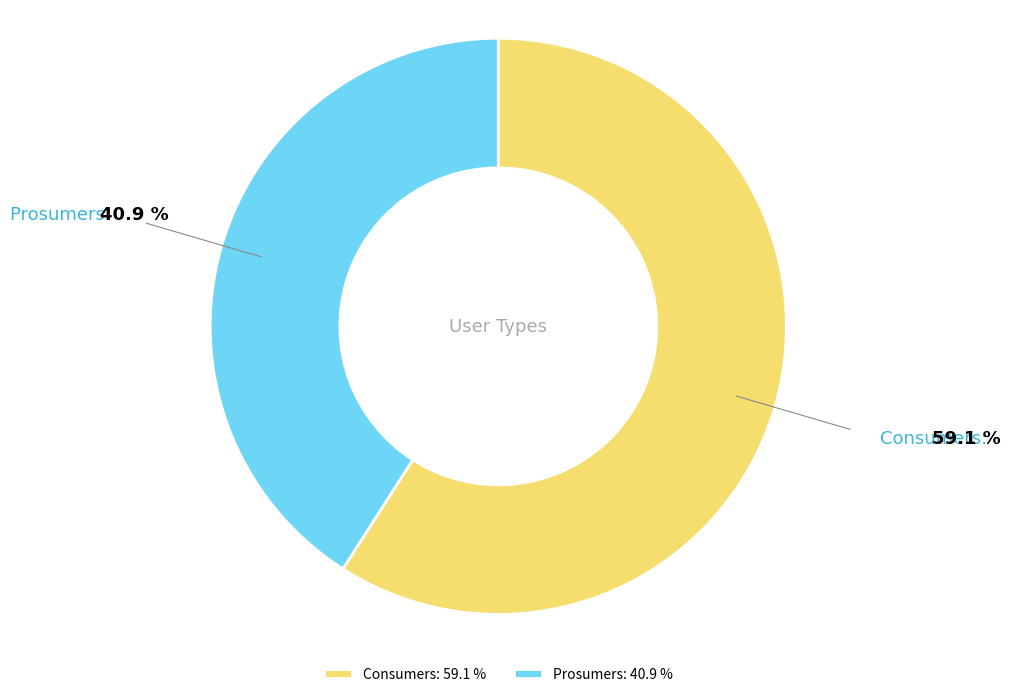

What is the largest slice in the pie chart?

Consumers